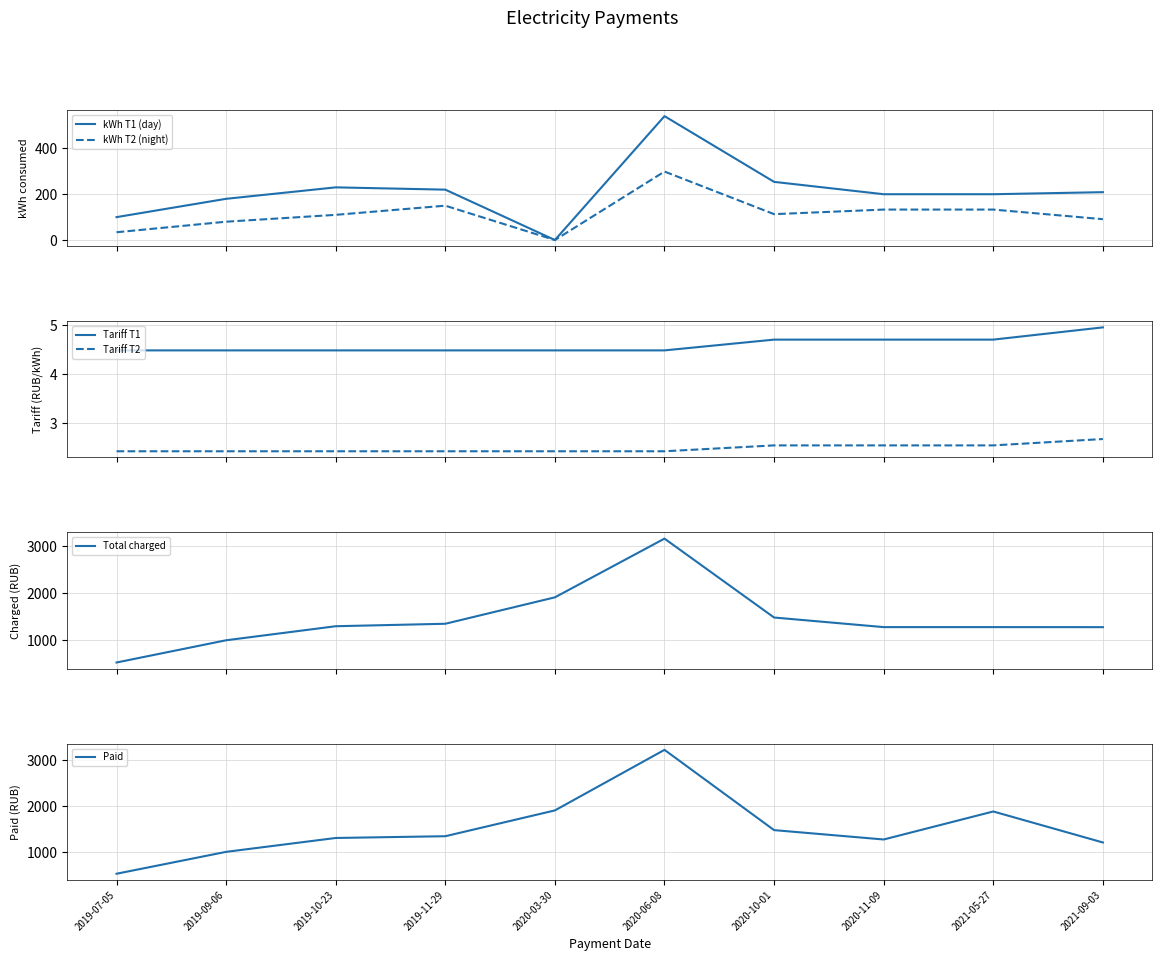

The Paid series shows 1918.8 at 2020-11-09. True or false?

False